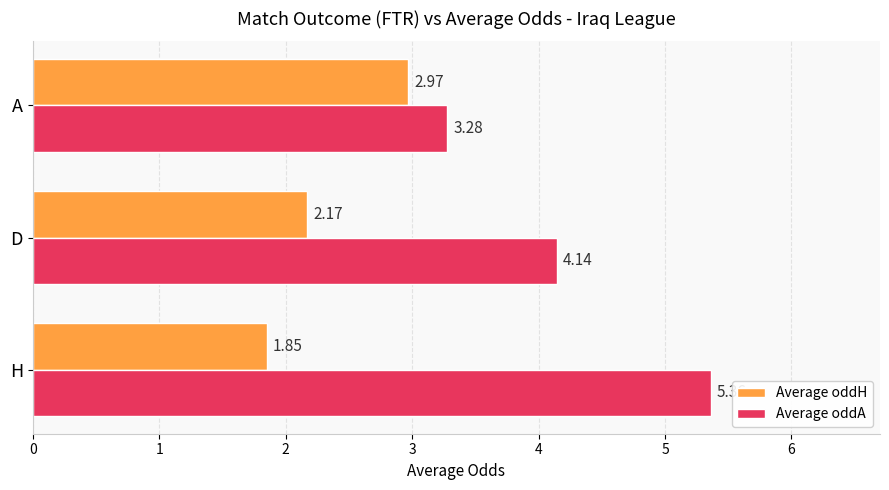

List the series in order of their peak value, highest first.

Average oddA, Average oddH